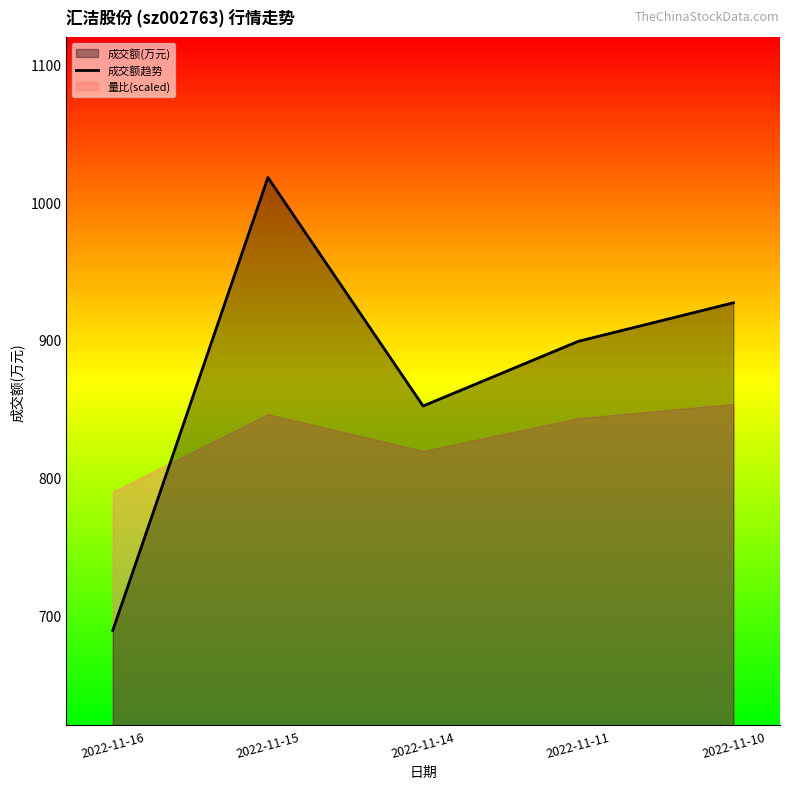

At which category does the chart reach its peak across all series?

2022-11-15